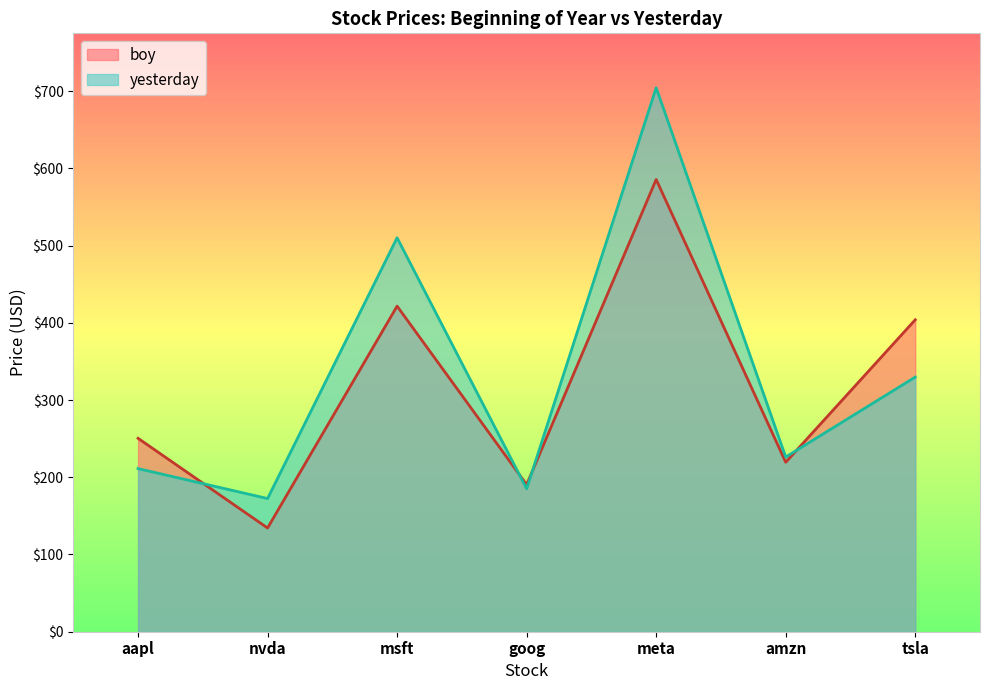

At which label is boy closest to 359?

tsla